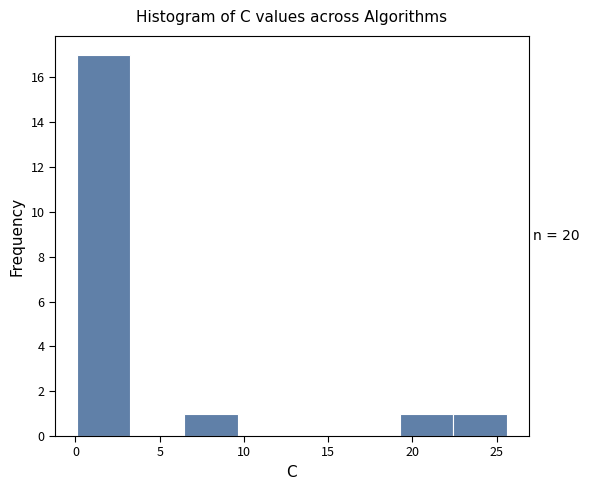

Which range on the x-axis has the tallest bar?

0.0 to 3.5